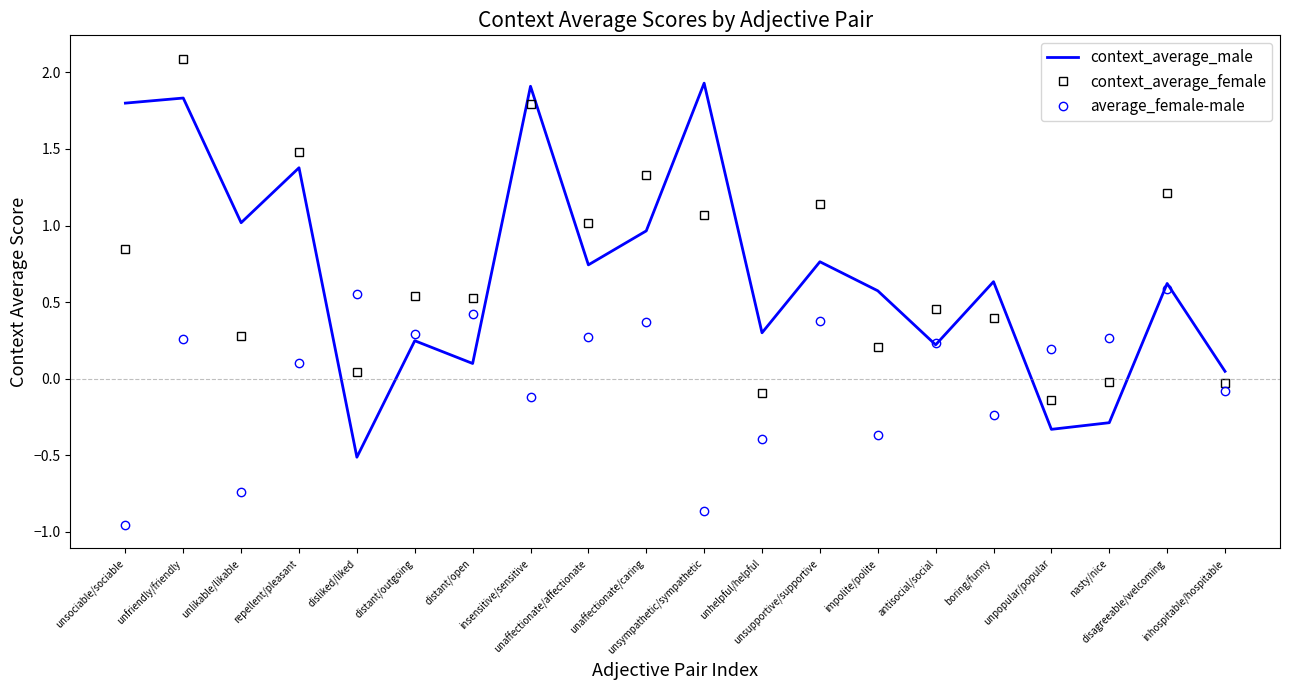

How many positive values does the context_average_male series have?

17